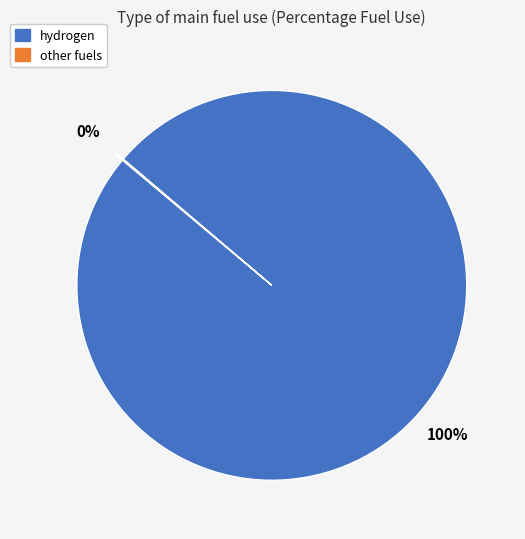

True or false: hydrogen accounts for 88% of the total.

False